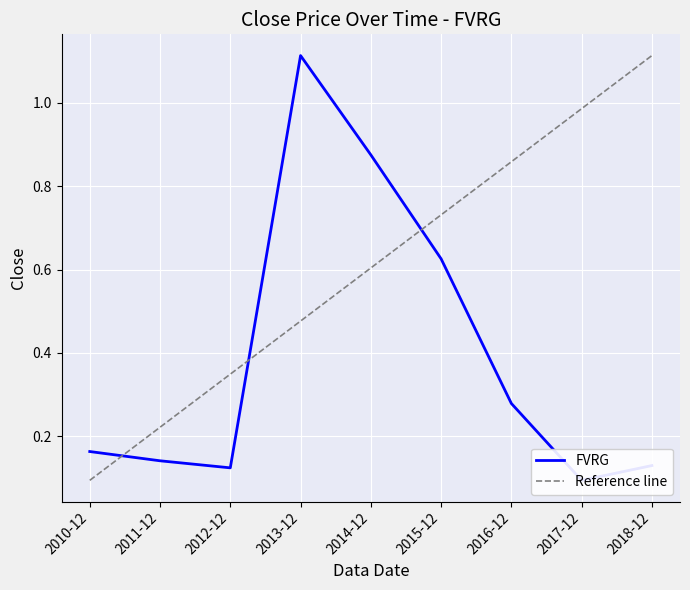

How many interior local peaks does the FVRG series have?

1